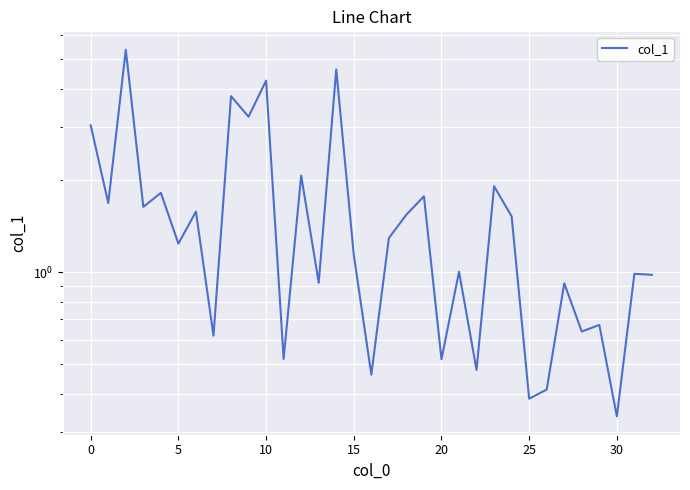

How many interior local valleys (lower than both neighbors) does the data have?

13